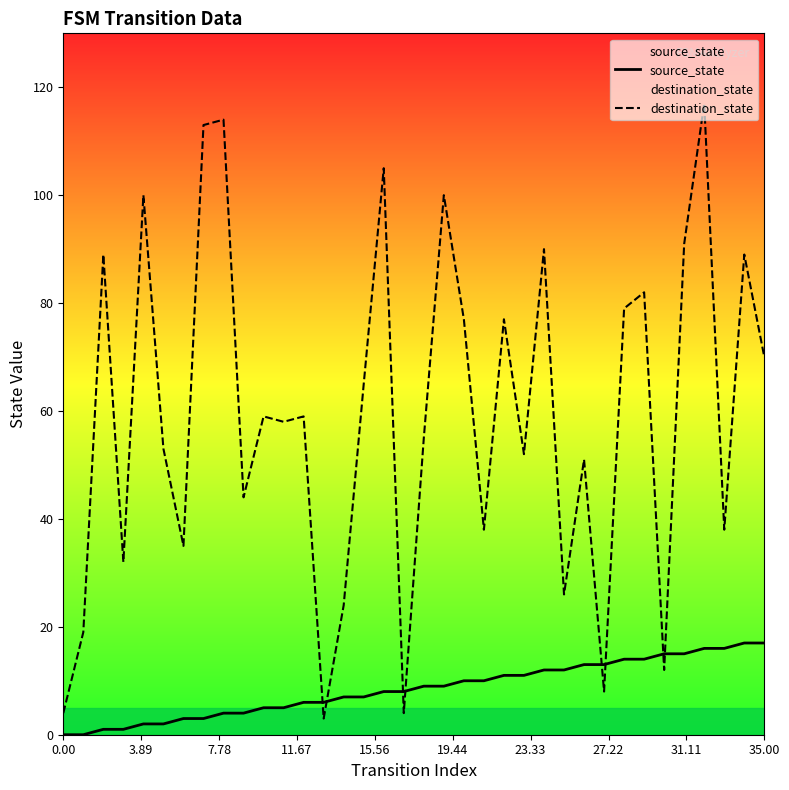

Is it true that destination_state equals 31 at 23?

False